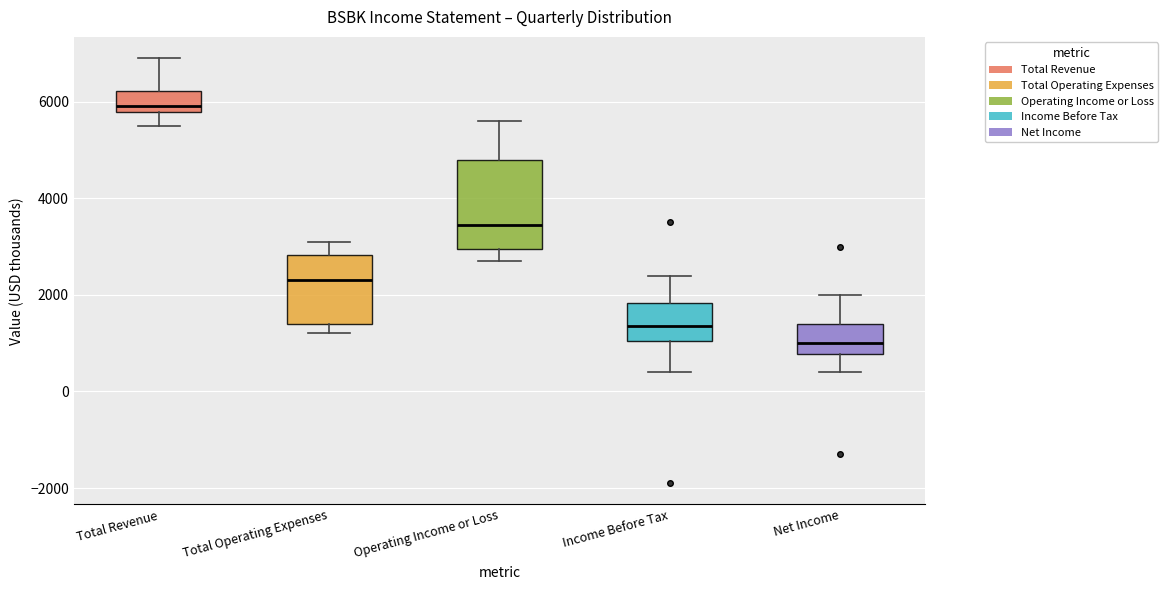

Where does the median line of the box for Total Operating Expenses sit on the y-axis? The values are not printed on the chart, so give them approximately, as read against the axis.

2400